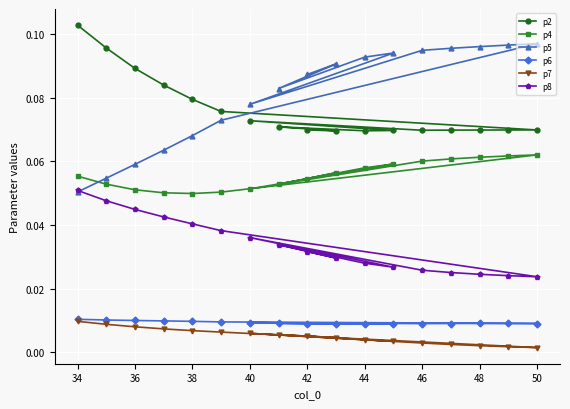

Which series has the largest total across all categories?

p5